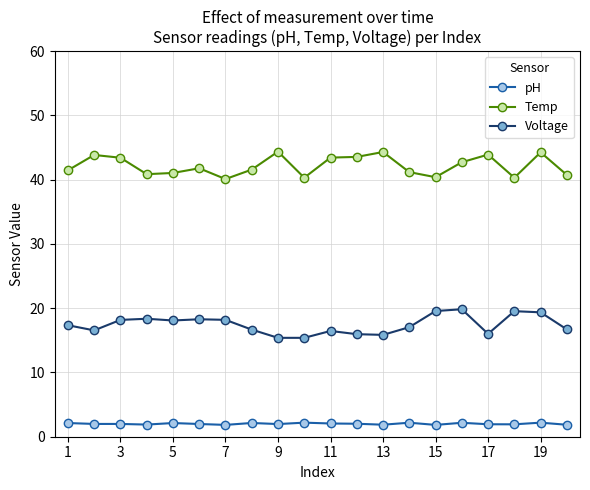

Rank the series by their average value, from highest to lowest.

Temp, Voltage, pH